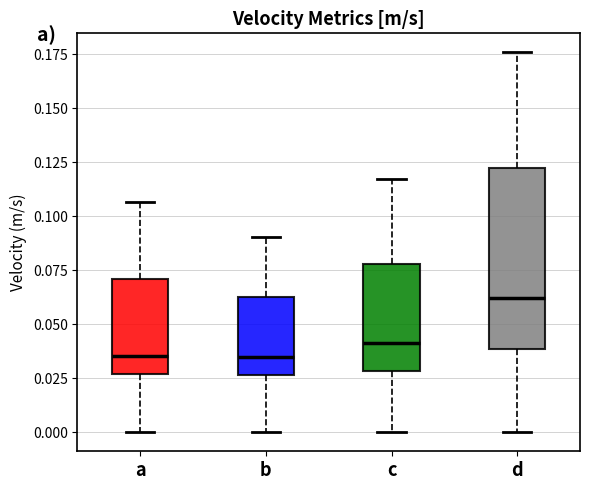

Where is the lower edge of the box for a on the y-axis? The values are not printed on the chart, so give them approximately, as read against the axis.

0.025